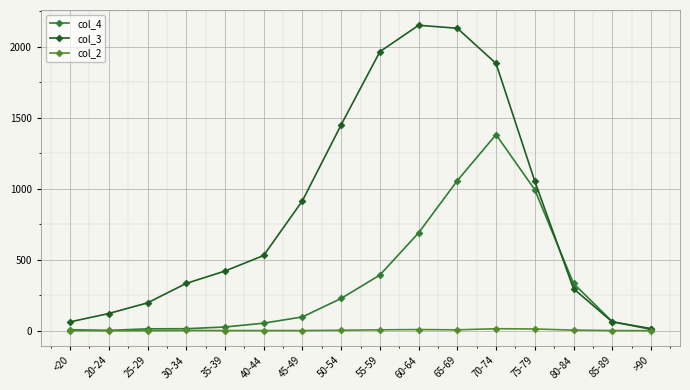

List the series in order of their overall mean, lowest first.

col_2, col_4, col_3